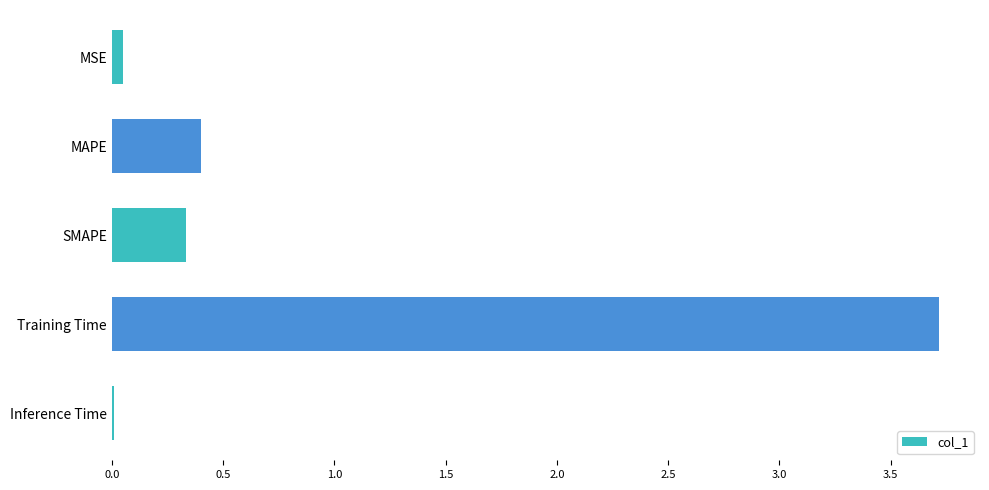

The chart shows a value of 3.7 at Training Time. True or false?

True